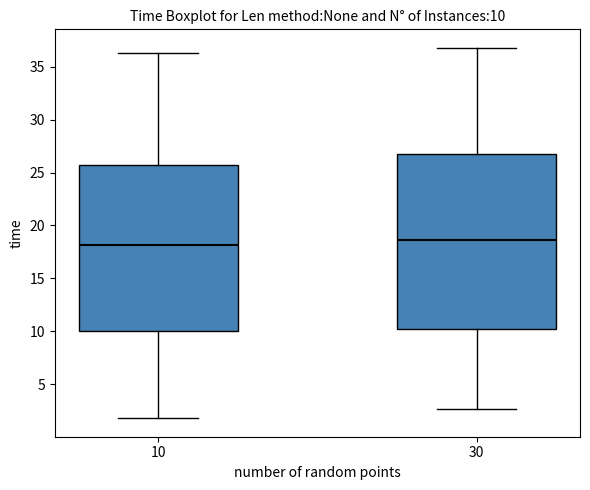

Comparing the boxes themselves (not the whiskers), which one is the tallest?

30